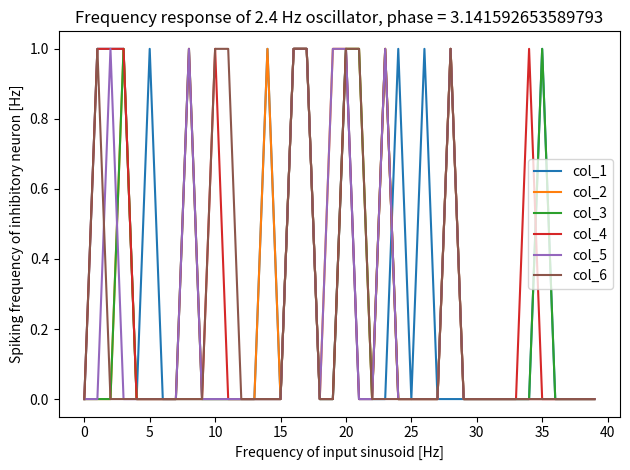

What are all the series names shown in the legend?

col_1, col_2, col_3, col_4, col_5, col_6